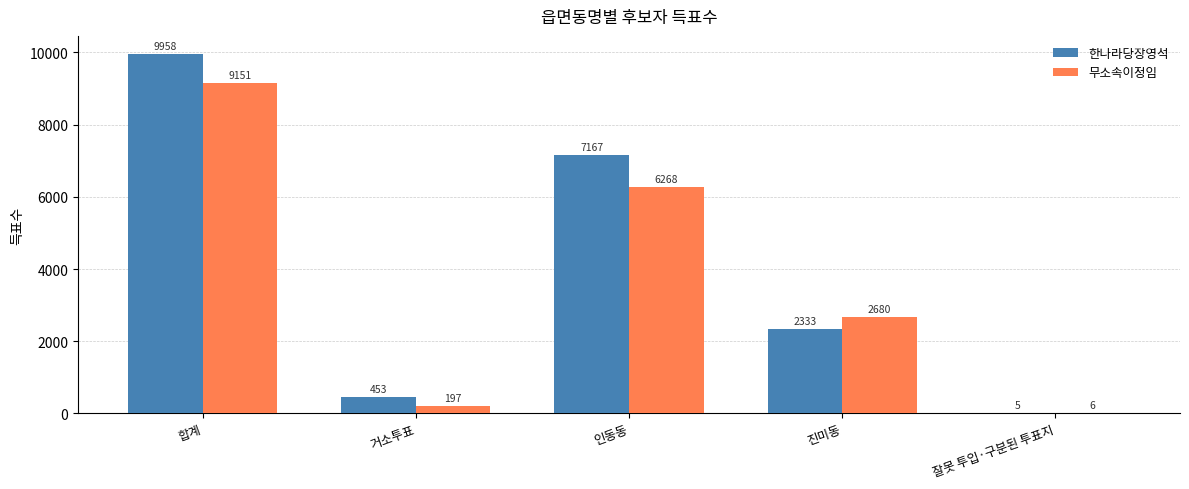

The 무소속이정임 series shows 197 at 거소투표. True or false?

True